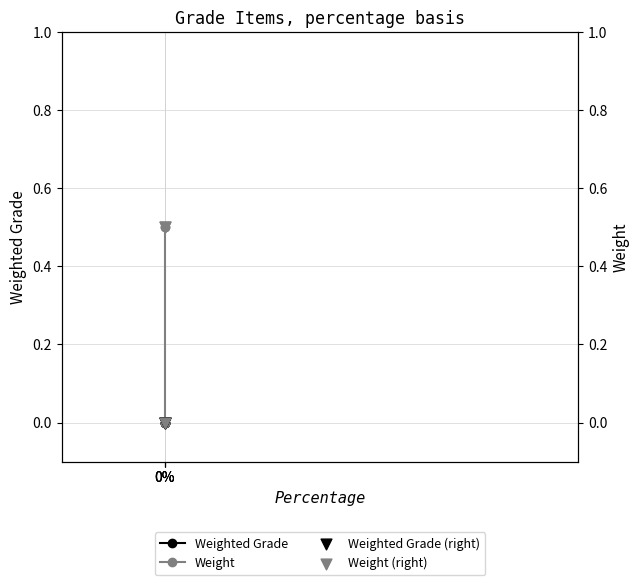

Which series reaches the minimum Y coordinate?

Weighted Grade